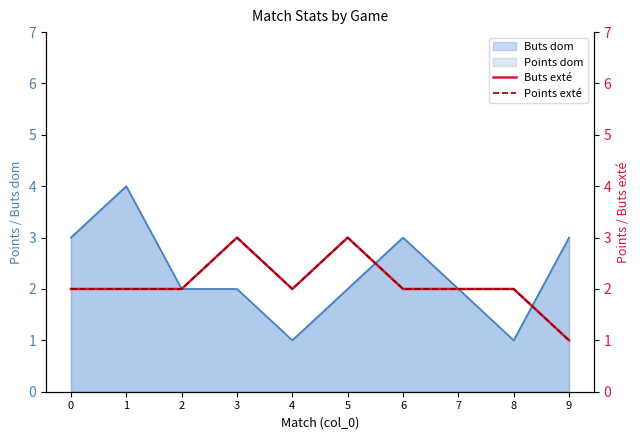

What is the difference between the second highest and minimum values in the Buts exté series?

2